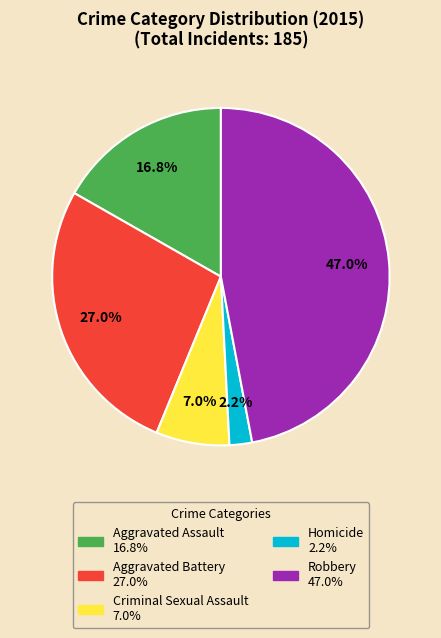

Is it true that Aggravated Battery is 38% of the pie?

False